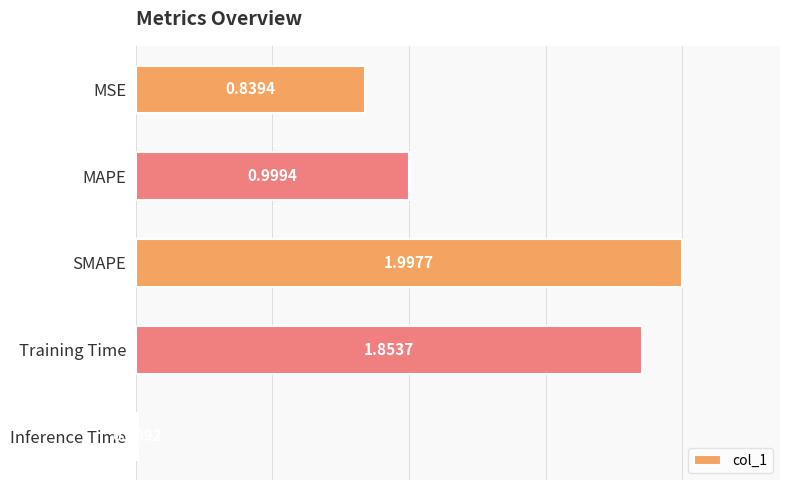

What is the difference between the values at SMAPE and Inference Time?

2.0